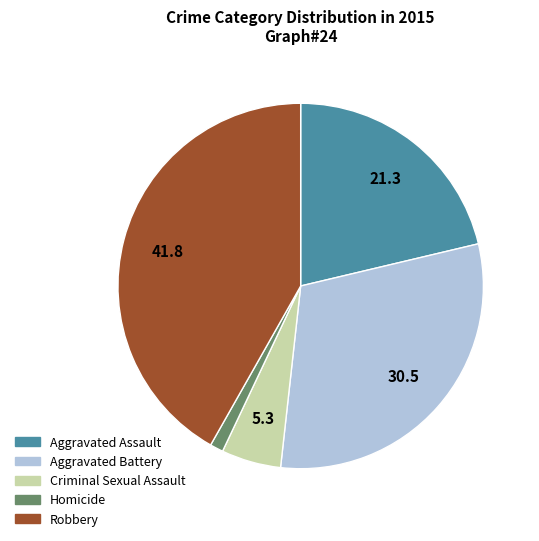

What is the largest slice in the pie chart?

Robbery